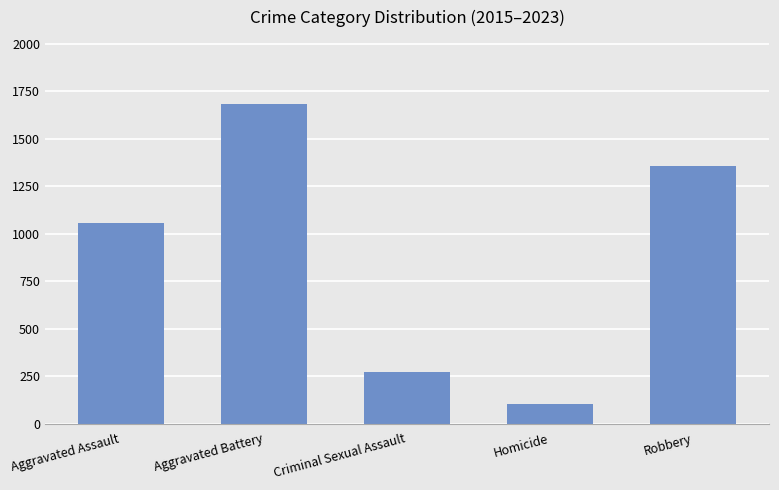

List the labels in order of value, largest first.

Aggravated Battery, Robbery, Aggravated Assault, Criminal Sexual Assault, Homicide